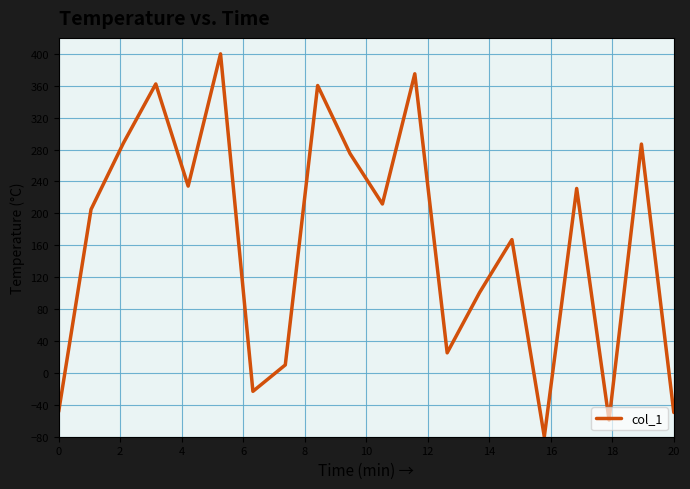

How many negative values are there?

5